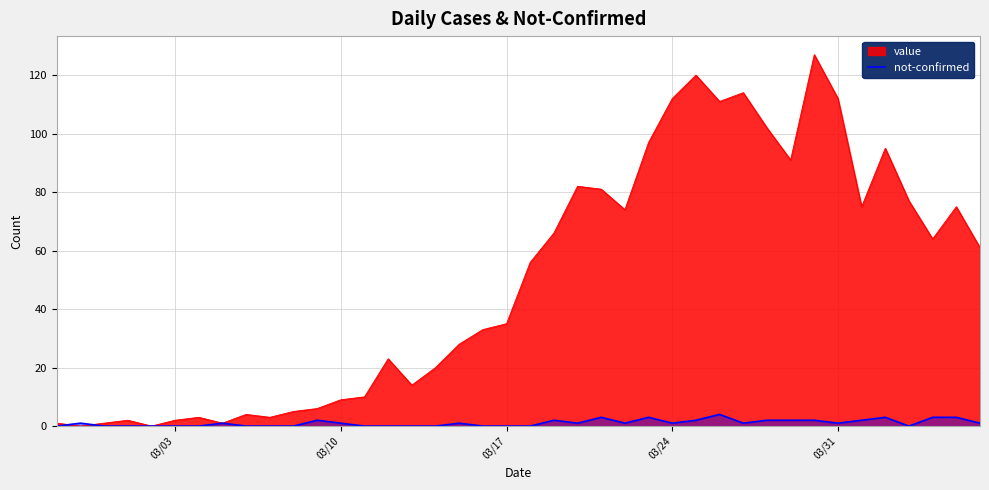

Rank the series by their average value, from lowest to highest.

not-confirmed, value